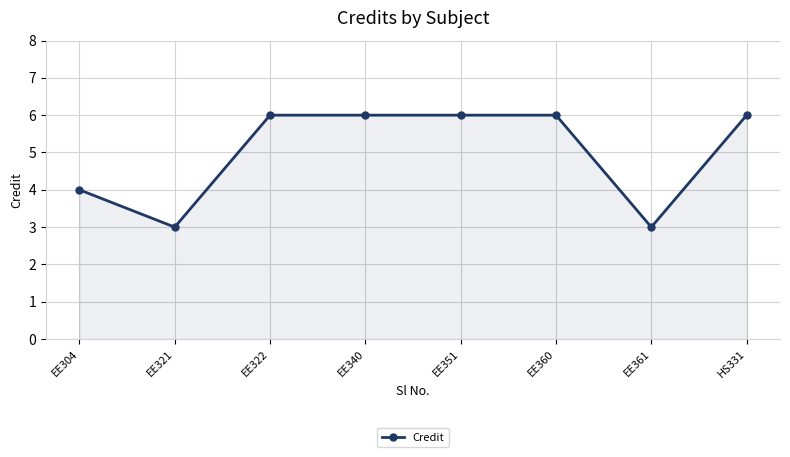

What is the difference between the maximum and minimum values?

3